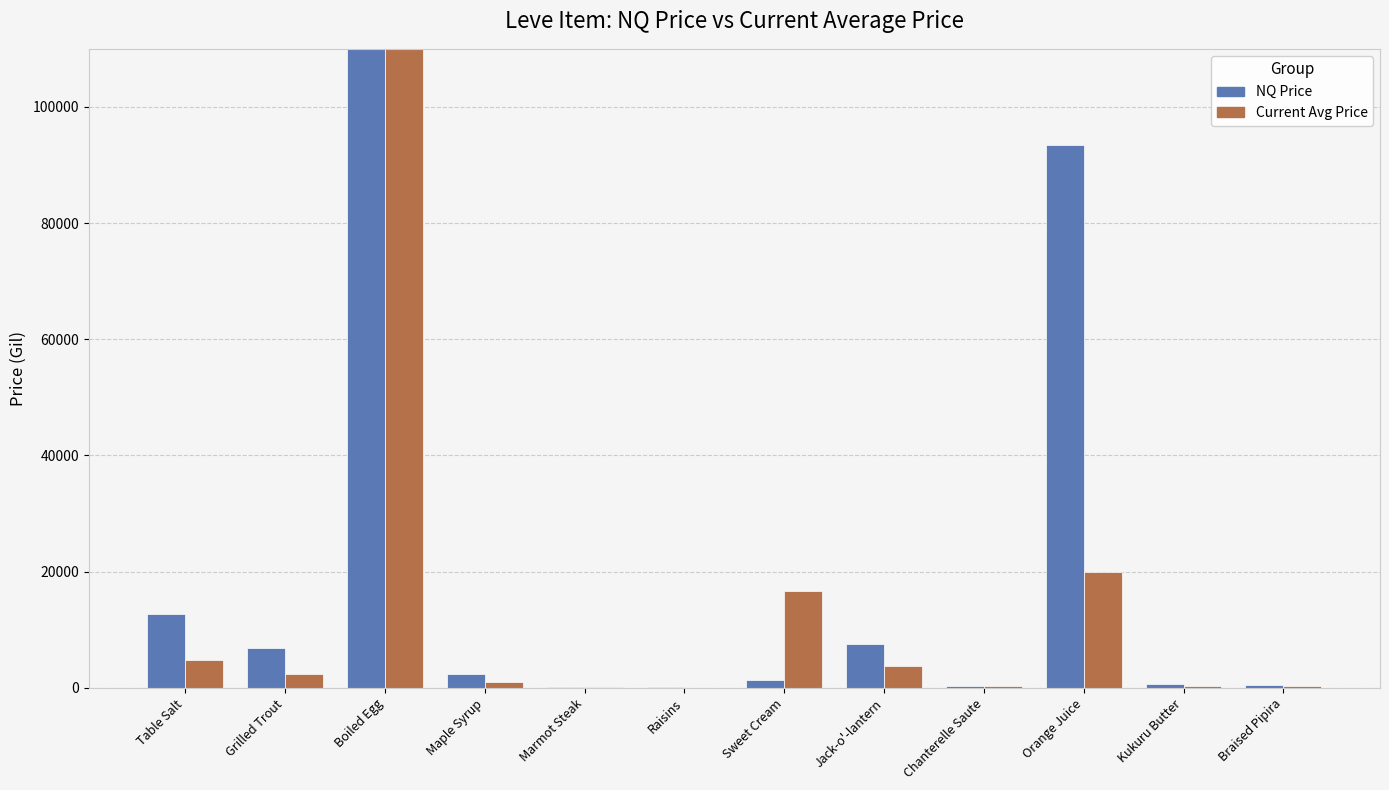

Rank the categories by NQ Price value from highest to lowest.

Boiled Egg, Orange Juice, Table Salt, Jack-o'-lantern, Grilled Trout, Maple Syrup, Sweet Cream, Kukuru Butter, Braised Pipira, Chanterelle Saute, Marmot Steak, Raisins